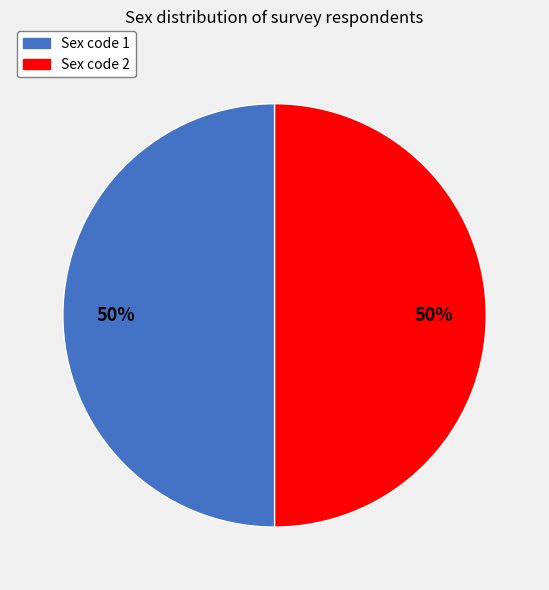

How many slices are in this pie chart?

2